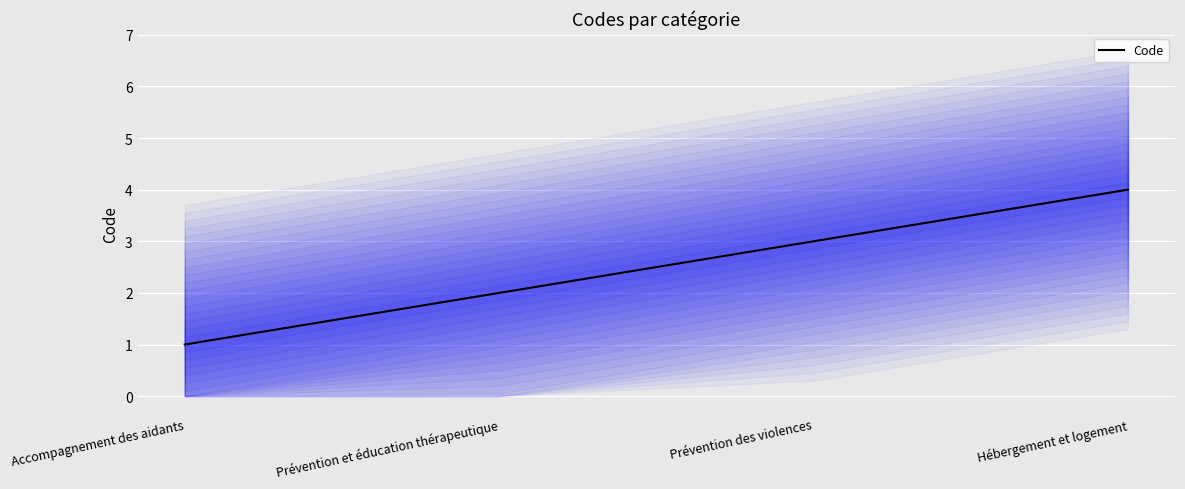

True or false: the data shows 4 at Hébergement et logement.

True